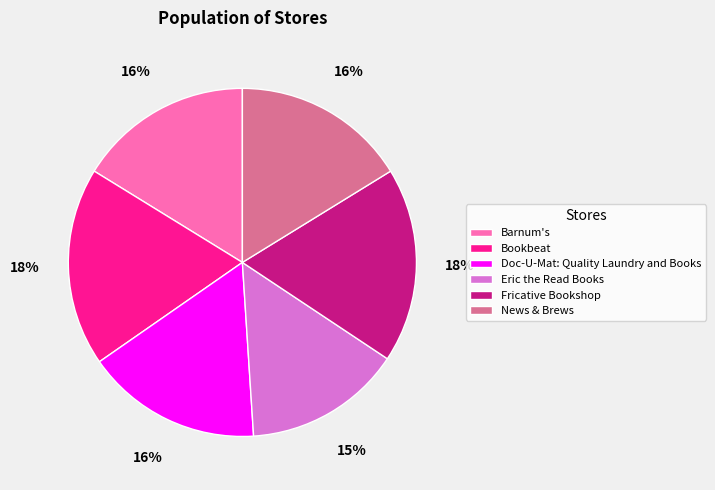

What is the ratio of the value at Fricative Bookshop to the value at Doc-U-Mat: Quality Laundry and Books?

1.1